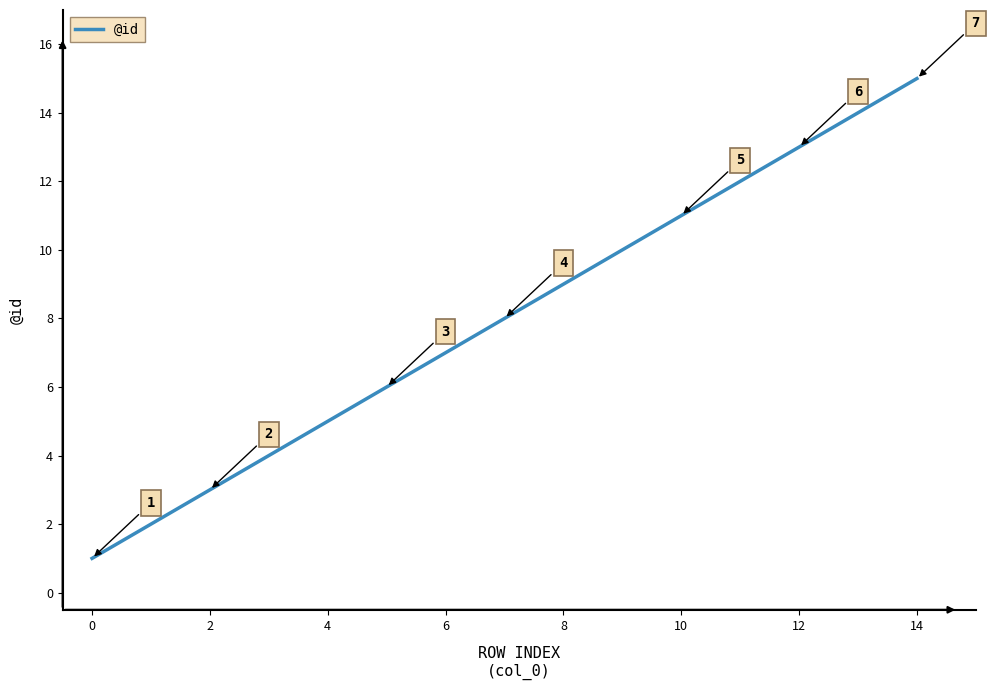

What is the maximum value shown in the chart?

15